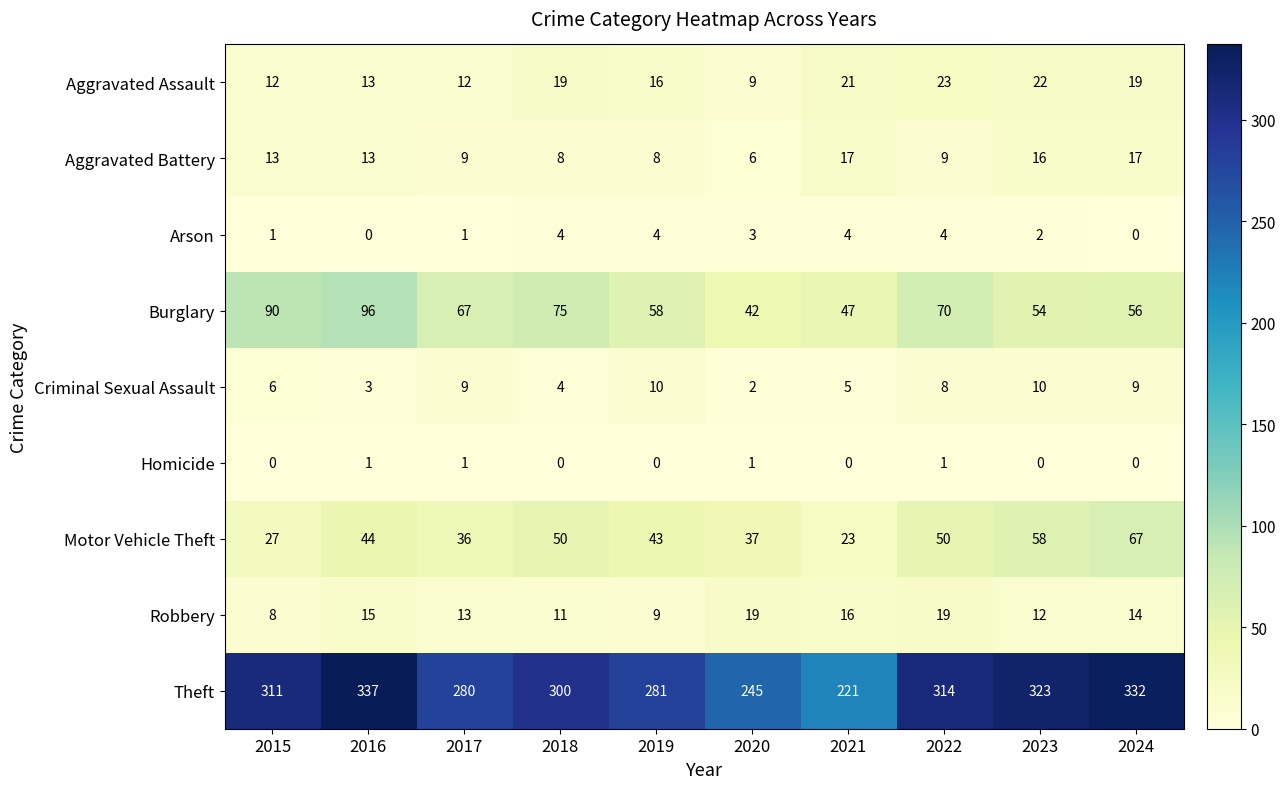

At which label does Criminal Sexual Assault first exceed 8?

2017